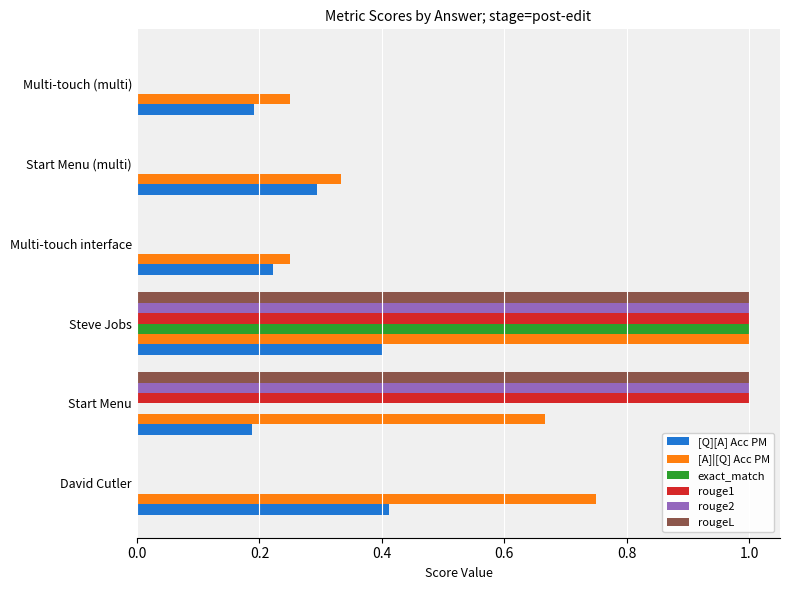

Is the value of [Q][A] Acc PM at Steve Jobs greater than the value of [A]|[Q] Acc PM at Start Menu?

No